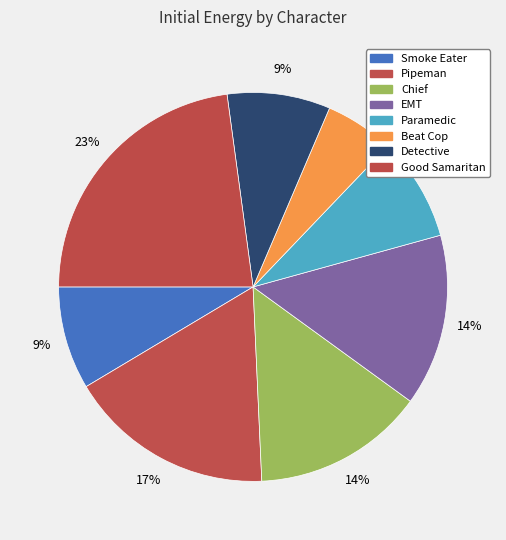

How many slices are in this pie chart?

8